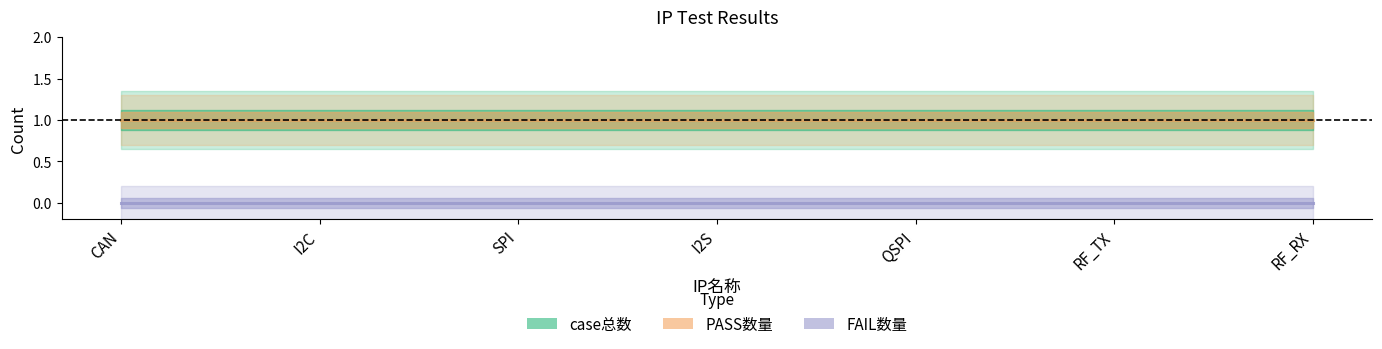

What is the sum of the case总数 values at RF_TX and QSPI?

2